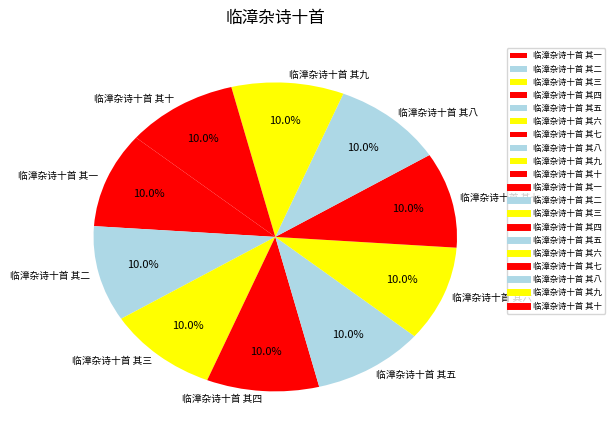

To the nearest percent, what is the average slice percentage?

10%